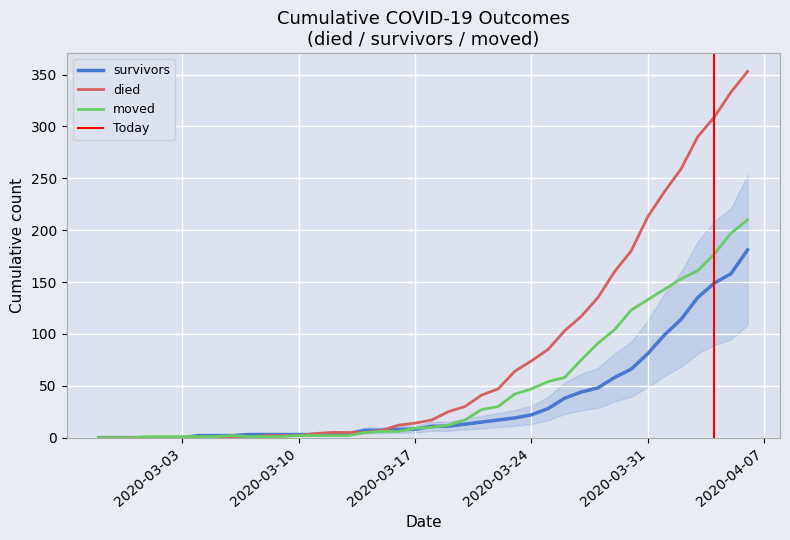

What position from the left is 2020-02-28?

2